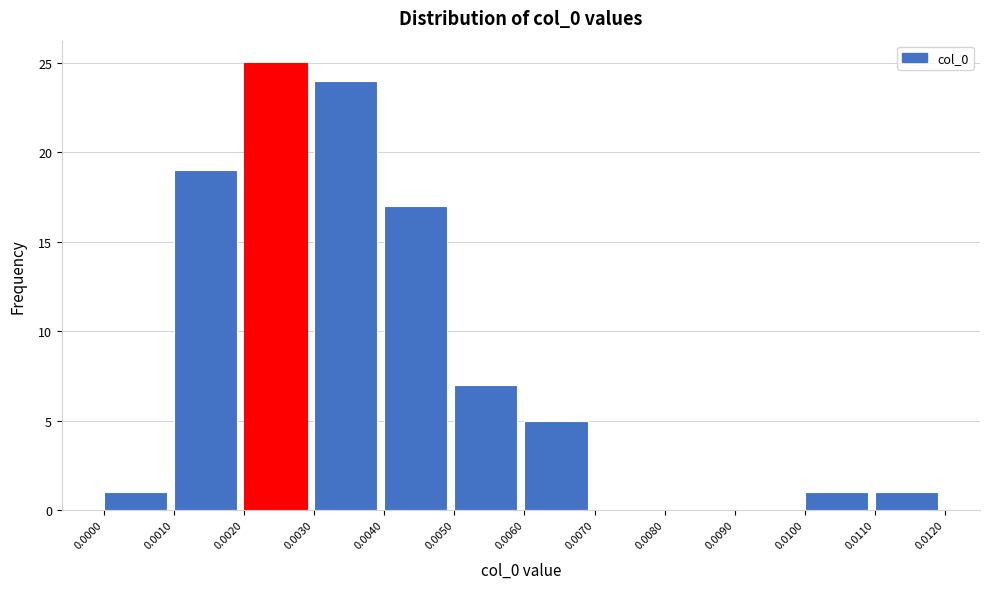

Which range on the x-axis has the tallest bar?

0.0020 to 0.0030